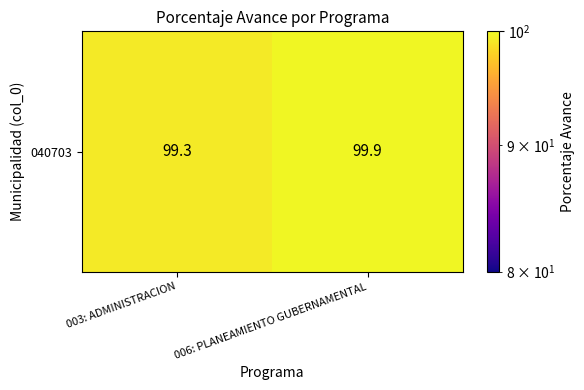

How many values are between 99 and 100?

2